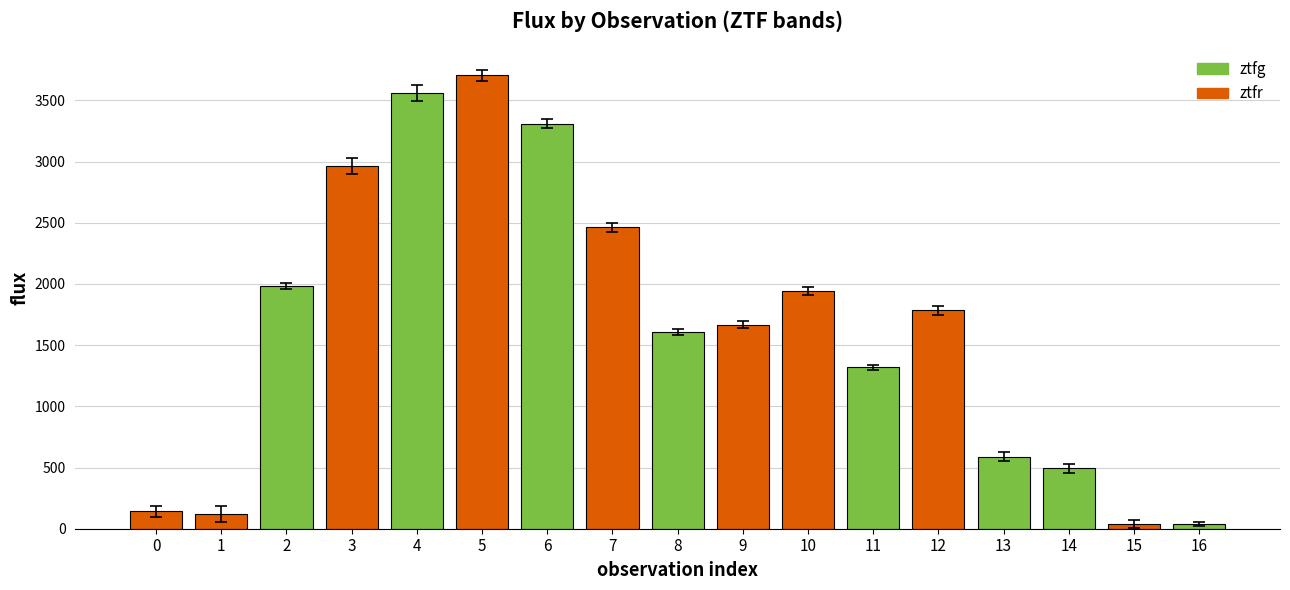

What is the value of the 1st bar from the left?

142.3